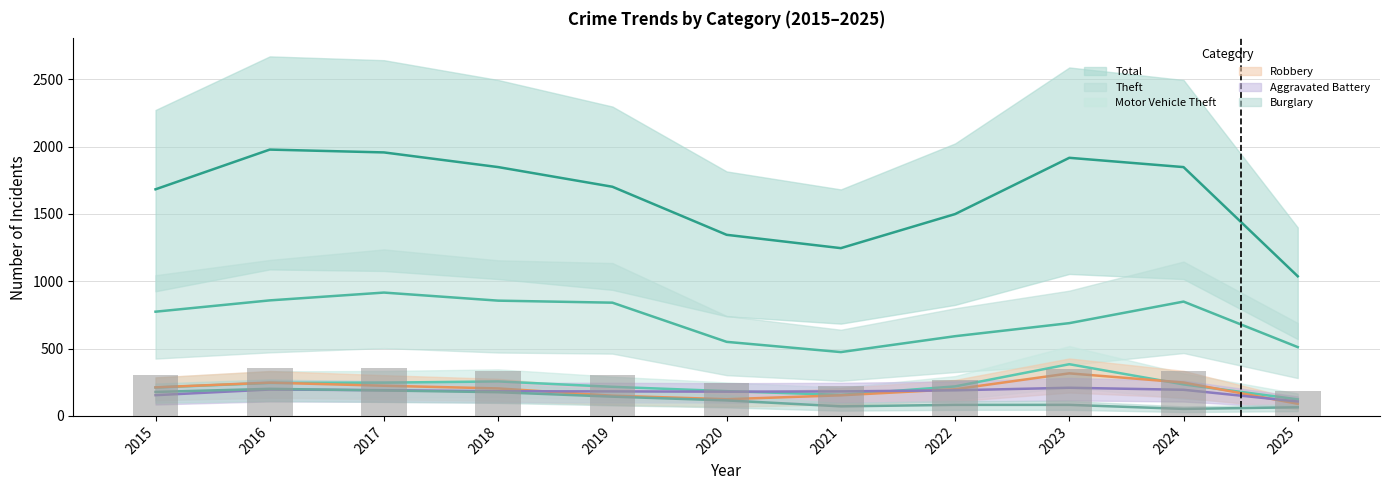

At which label is Burglary closest to 126?

2020